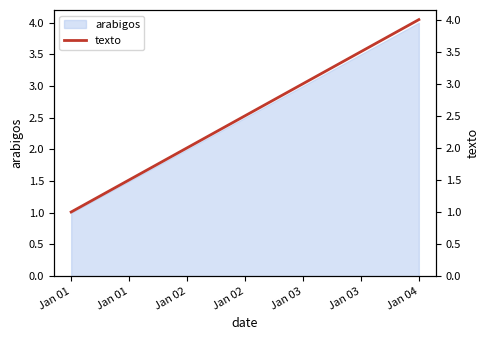

At which label does arabigos reach its peak?

Jan 04